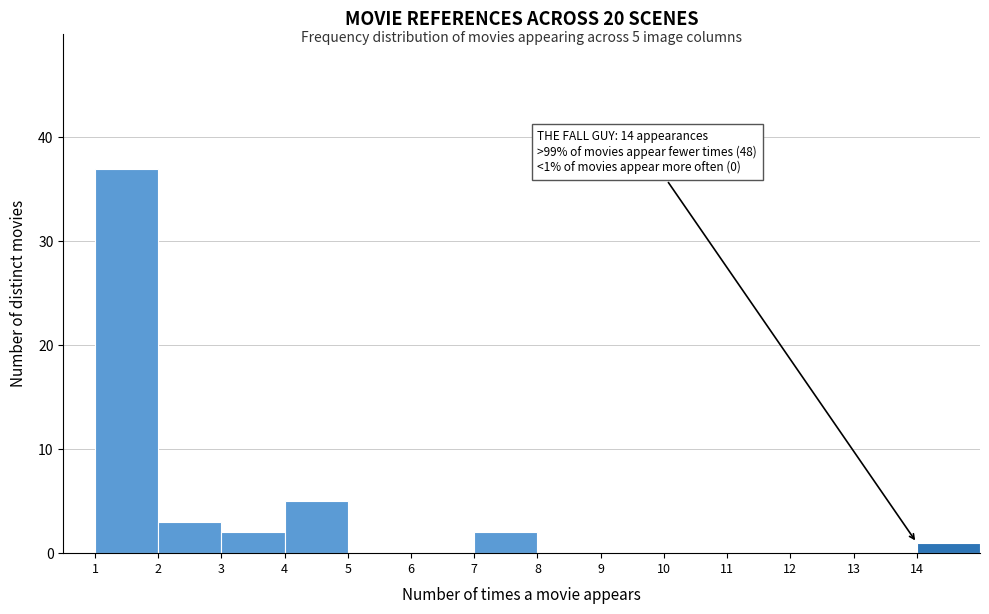

Which range on the x-axis has the tallest bar?

1 to 2